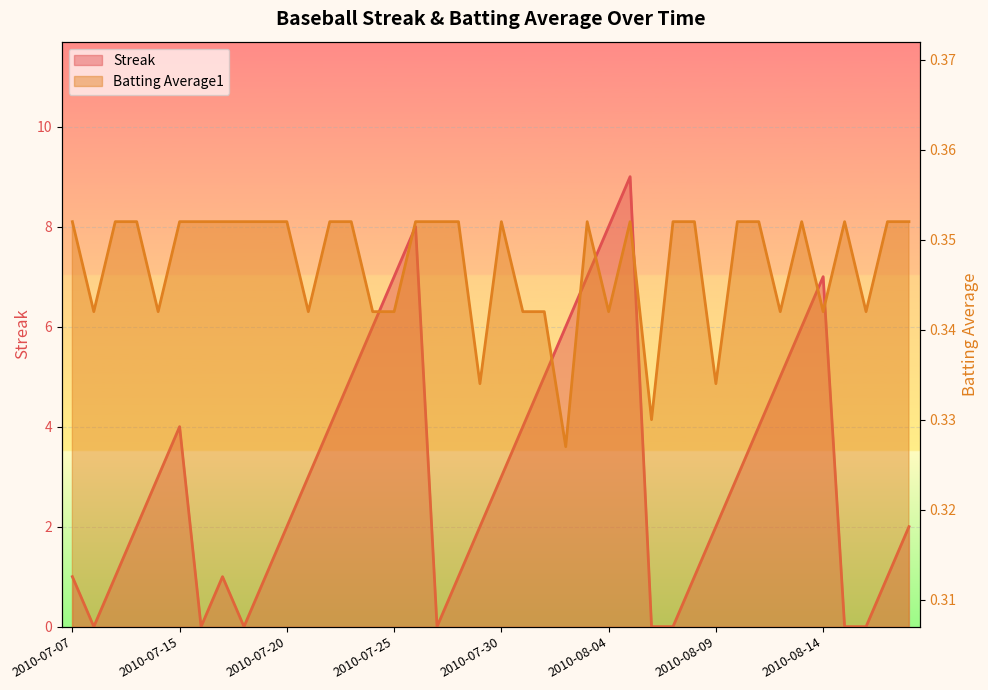

True or false: Streak has a value of 1.4 at 2010-07-21.

False